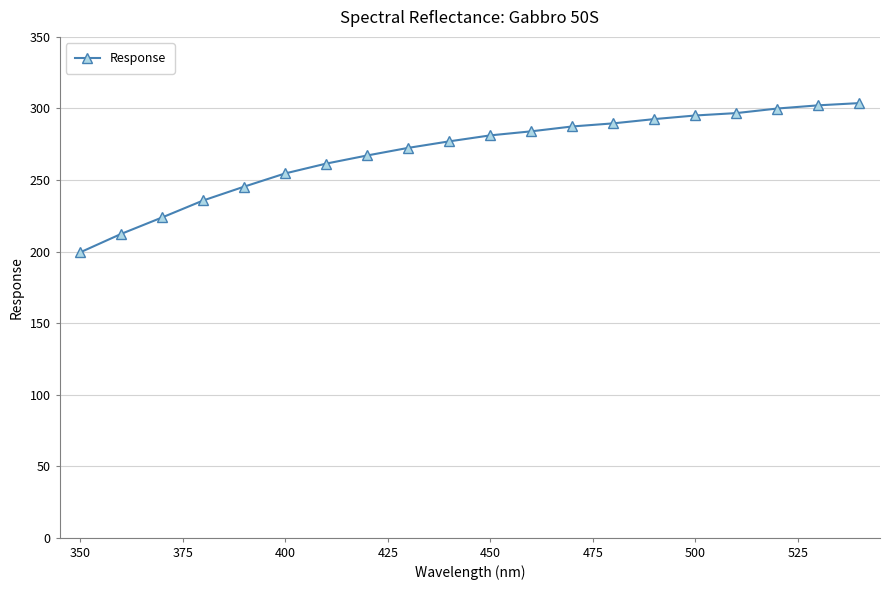

What is the sum of all values?

5381.4